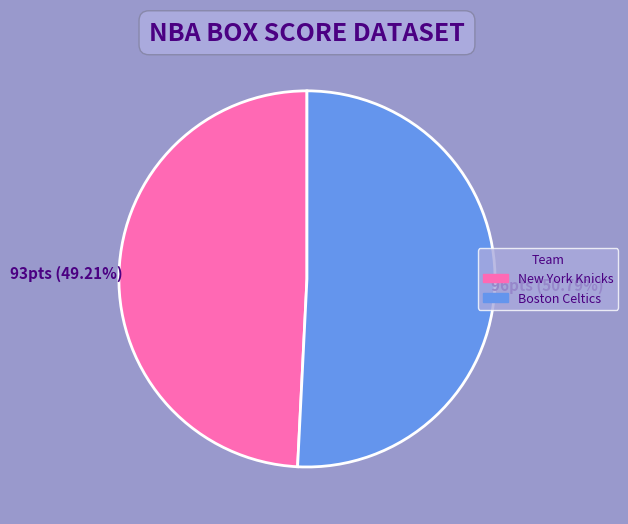

Count the number of slices in the pie.

2